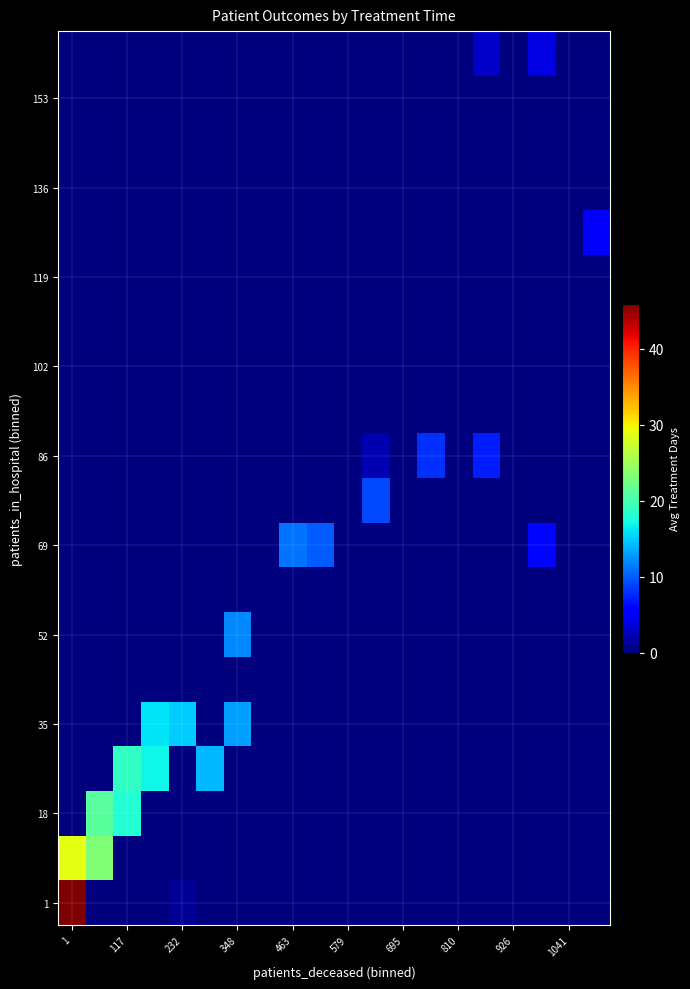

What is the maximum value shown in the chart?

45.9